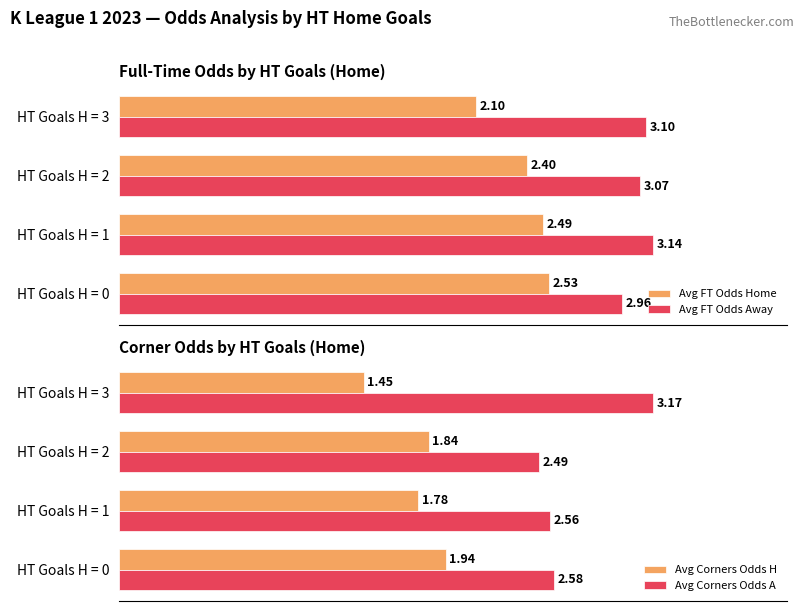

Count the number of data series in this chart.

4